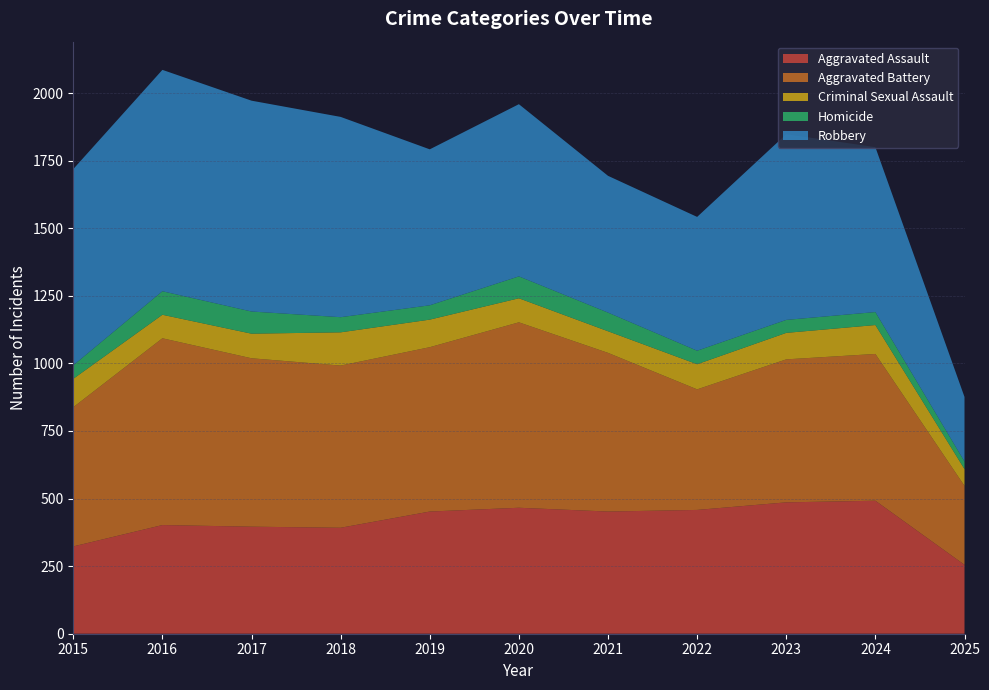

Reading right to left, list all the values displayed in this chart.

Aggravated Assault: 255	492	486	458	452	466	452	392	396	402	323
Aggravated Battery: 292	543	529	446	587	686	608	600	623	691	515
Criminal Sexual Assault: 62	107	98	93	80	89	102	123	91	87	105
Homicide: 28	48	48	50	69	81	53	56	82	87	50
Robbery: 239	610	687	495	506	637	577	741	780	819	726